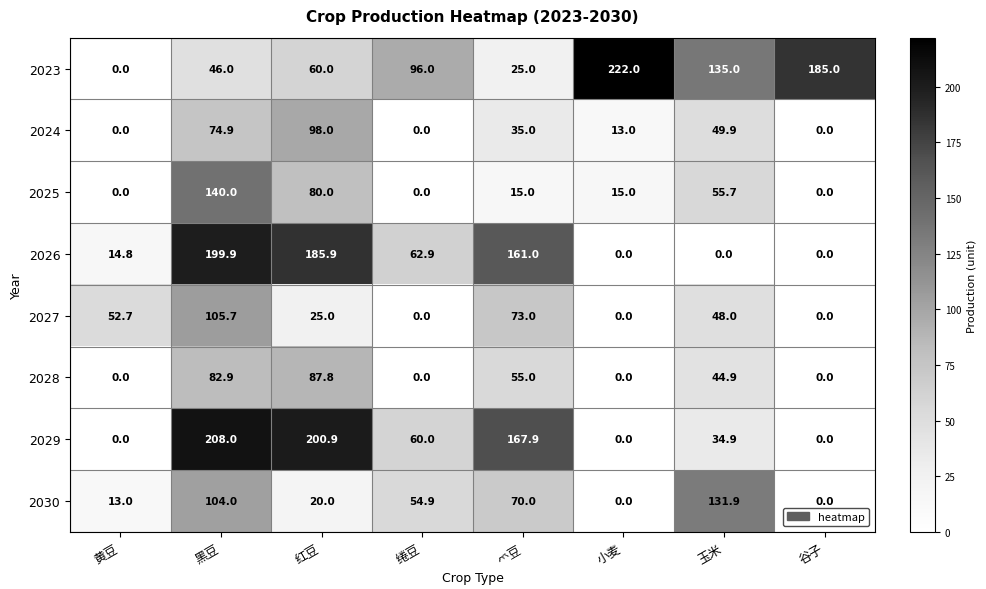

Which series has the widest spread of values?

2023